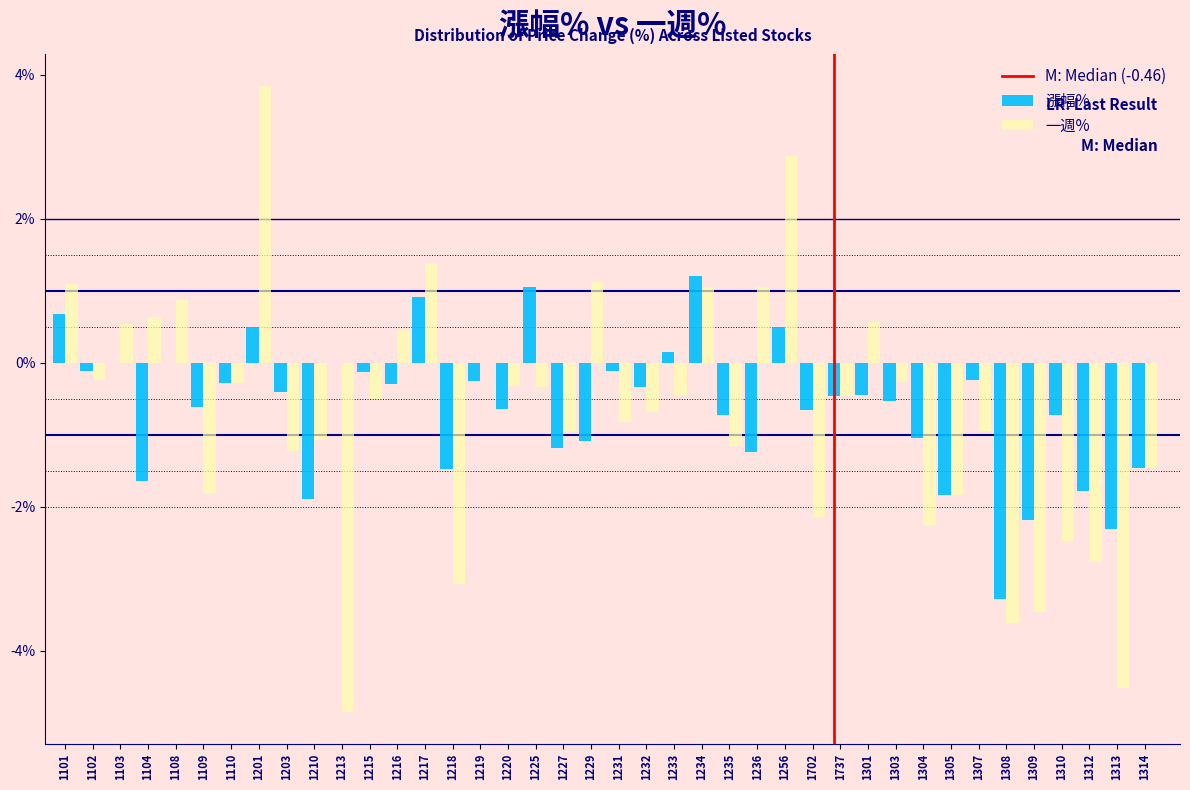

What is the sum of the 漲幅% values at 1312 and 1110?

-2.1